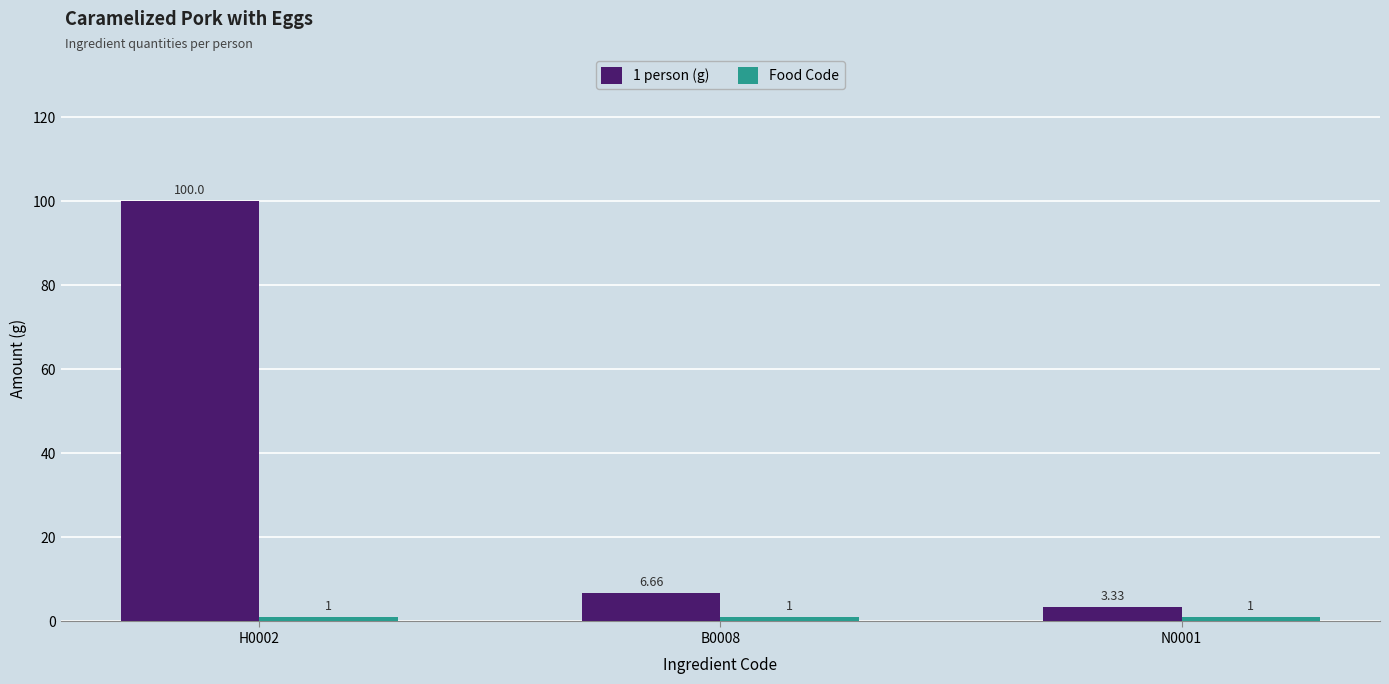

At which label does 1 person (g) reach its peak?

H0002